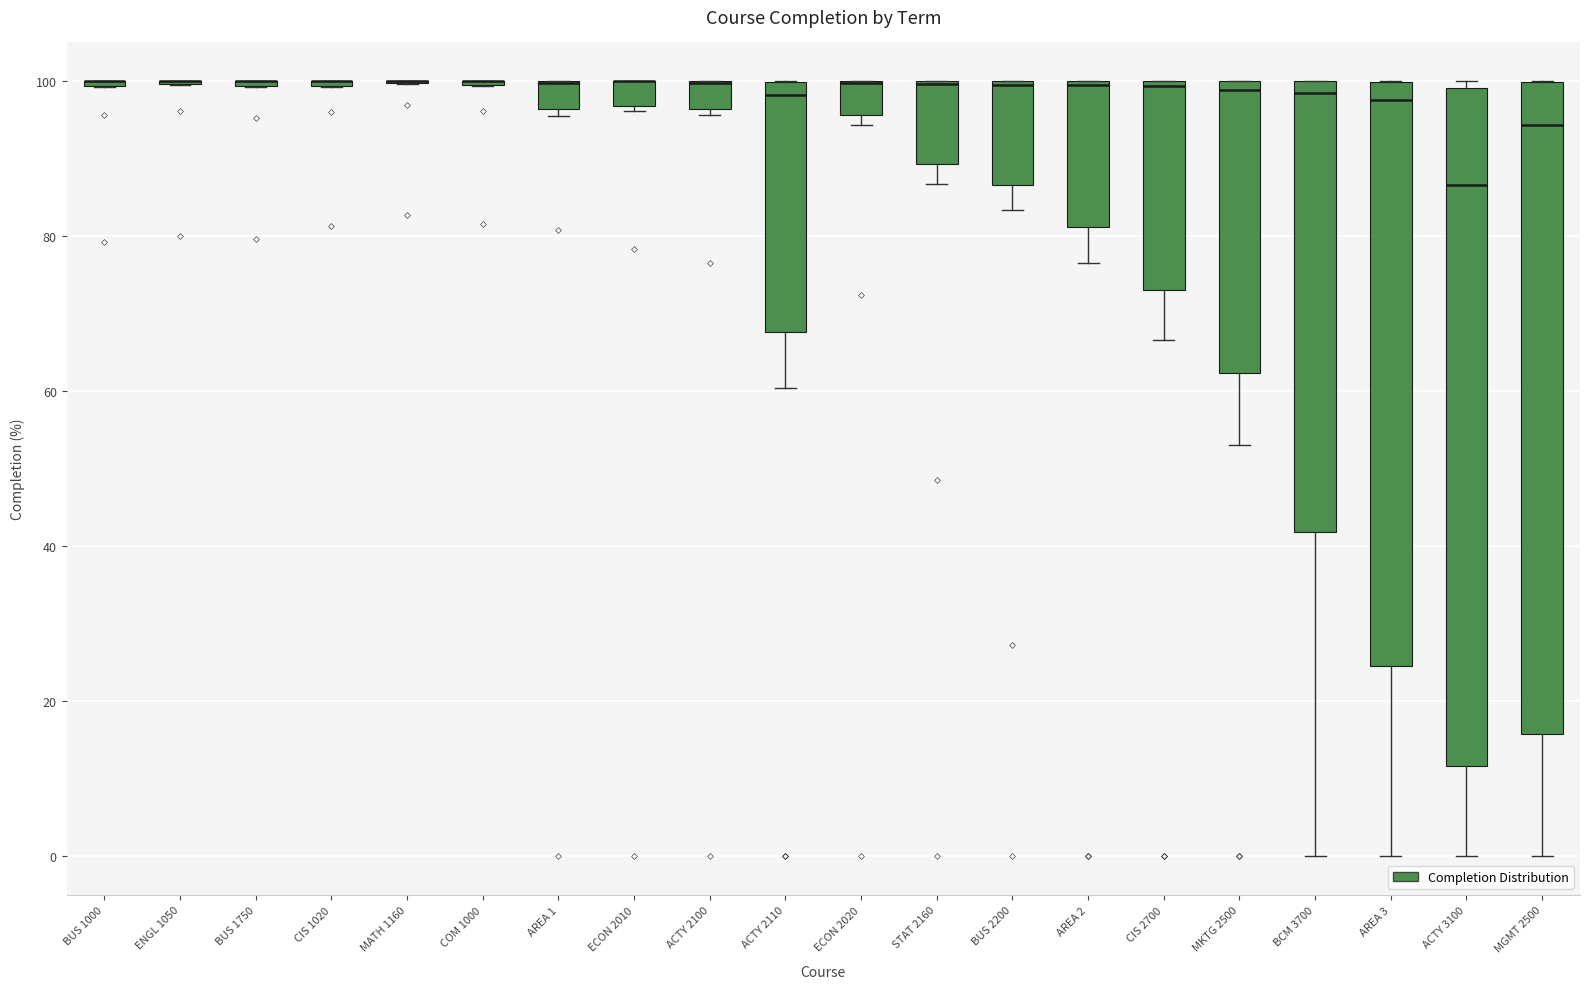

Comparing the boxes themselves (not the whiskers), which one is the tallest?

ACTY 3100